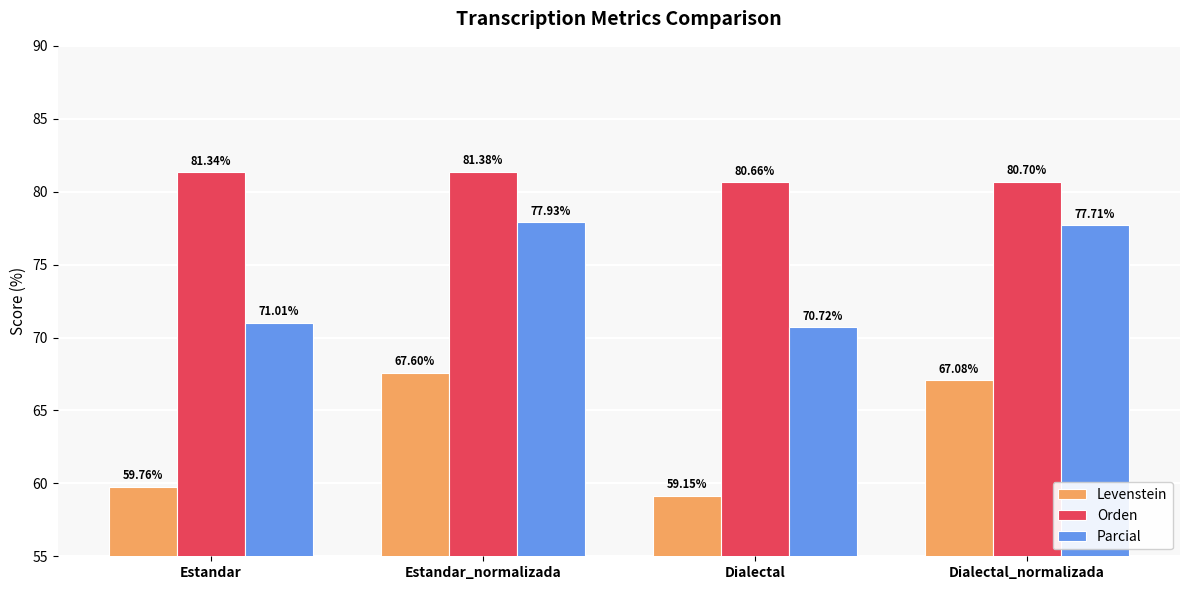

Between Estandar and Dialectal_normalizada, which series saw the biggest shift?

Levenstein